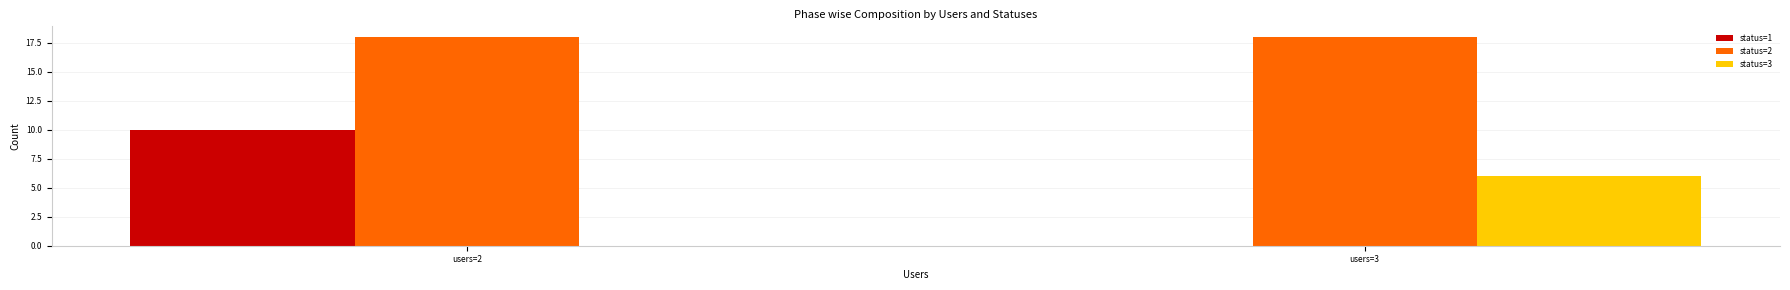

What is the maximum value shown in the chart?

18